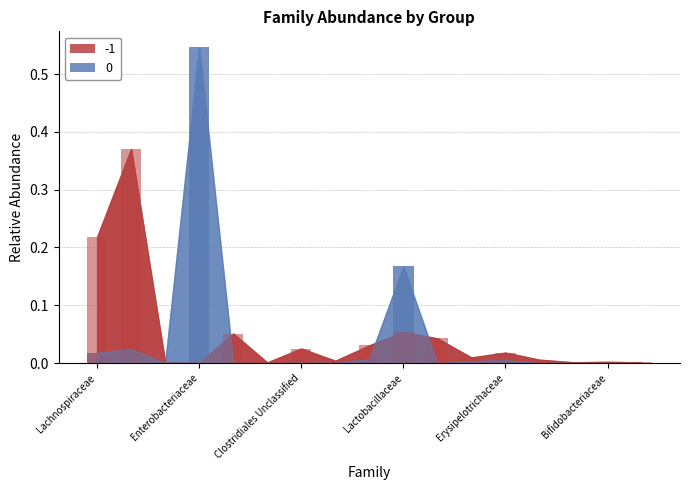

True or false: -1 has a value of 0.0 at Enterobacteriaceae.

True